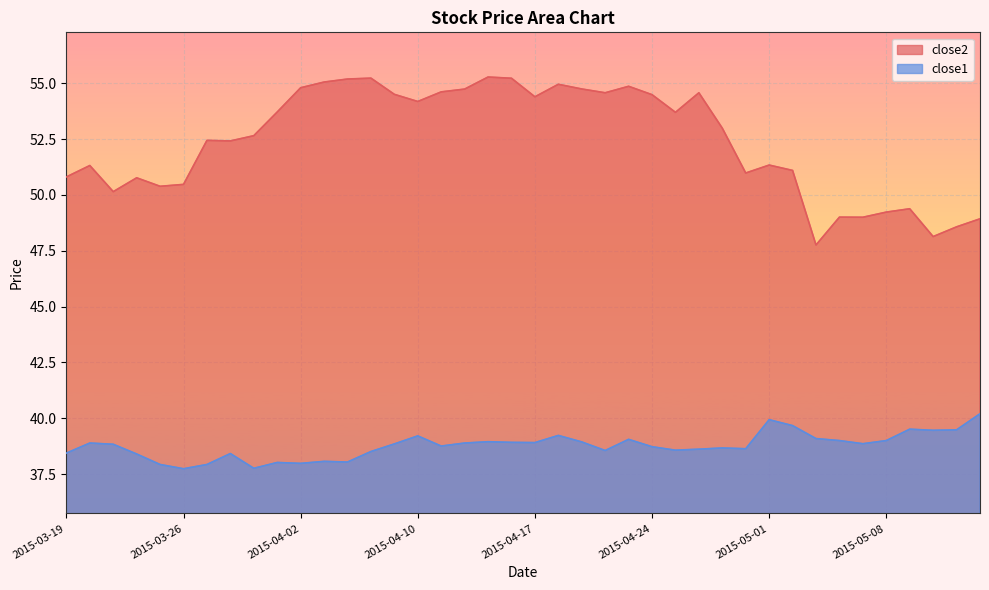

What is the difference between the close2 values at 2015-05-13 and 2015-05-01?

2.8